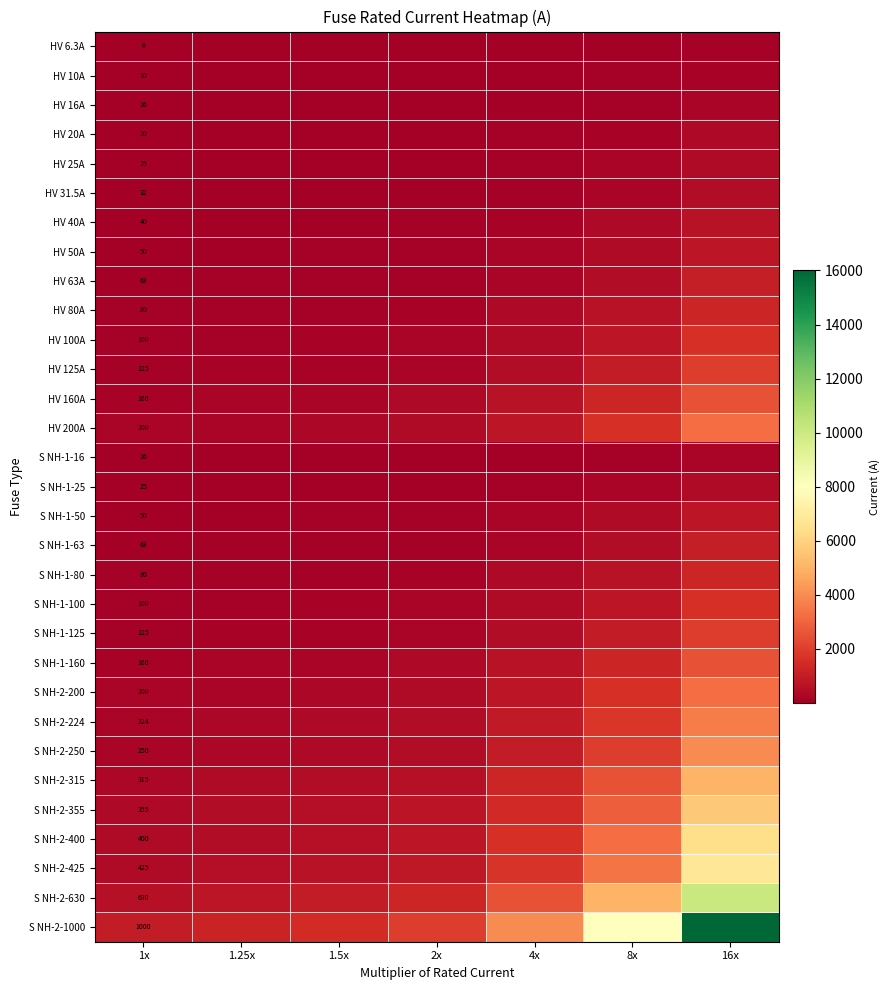

List the series in order of their peak value, lowest first.

HV 6.3A, HV 10A, HV 16A, S NH-1-16, HV 20A, HV 25A, S NH-1-25, HV 31.5A, HV 40A, HV 50A, S NH-1-50, HV 63A, S NH-1-63, HV 80A, S NH-1-80, HV 100A, S NH-1-100, HV 125A, S NH-1-125, HV 160A, S NH-1-160, HV 200A, S NH-2-200, S NH-2-224, S NH-2-250, S NH-2-315, S NH-2-355, S NH-2-400, S NH-2-425, S NH-2-630, S NH-2-1000